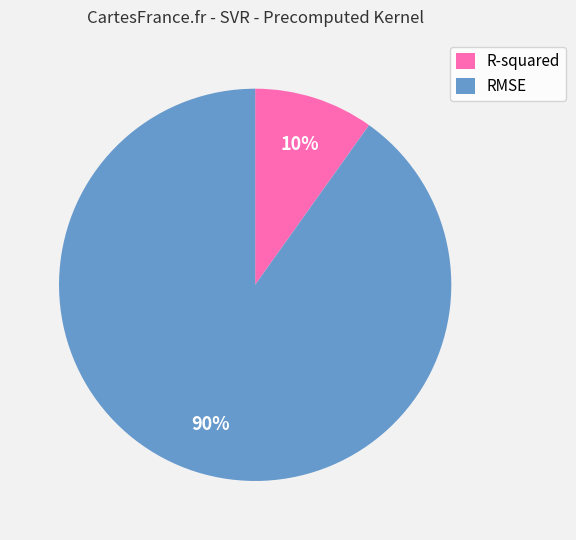

Which slice is the smallest?

R-squared